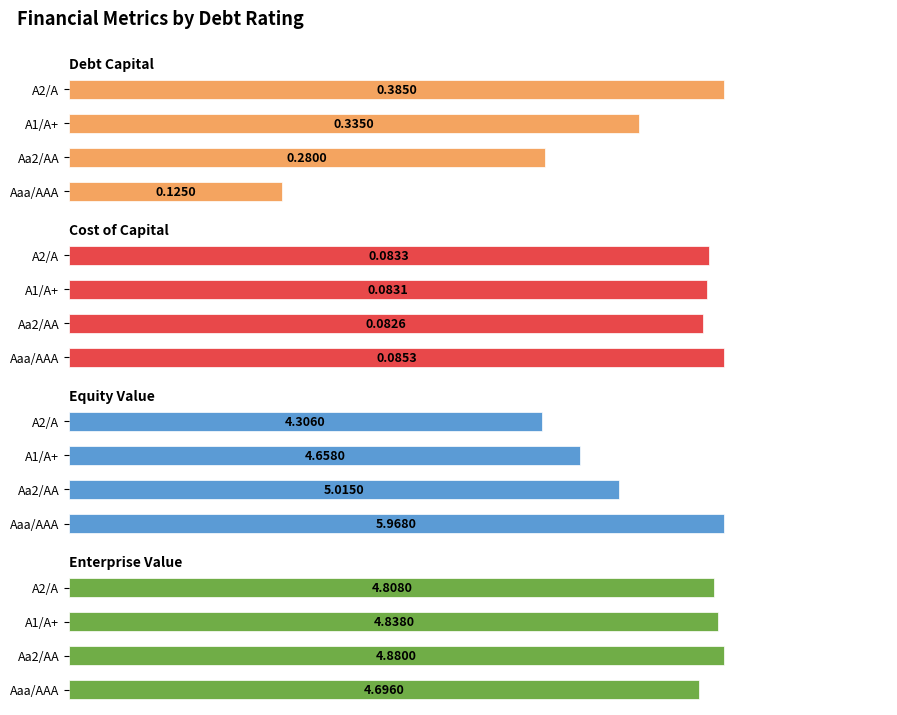

What is the value of the Debt Capital bar at the 2nd from the left?

0.3